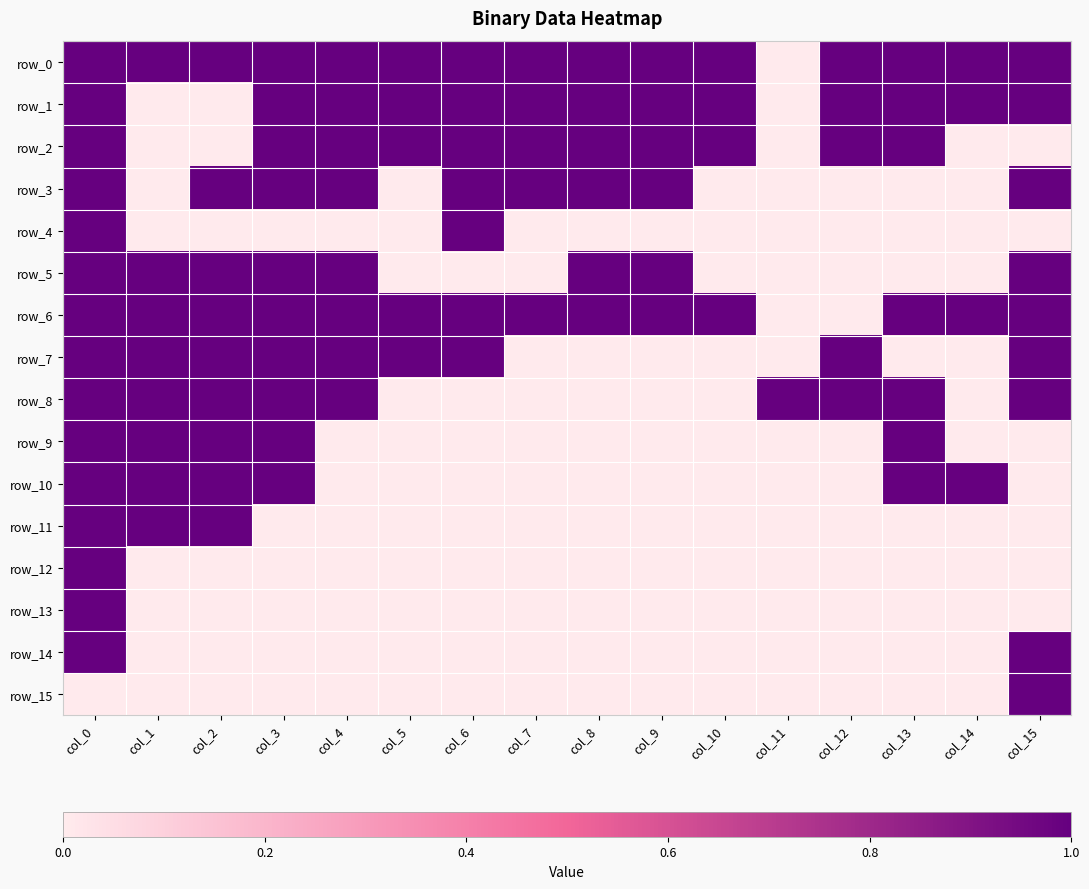

Is it true that row_11 equals 1 at col_15?

False